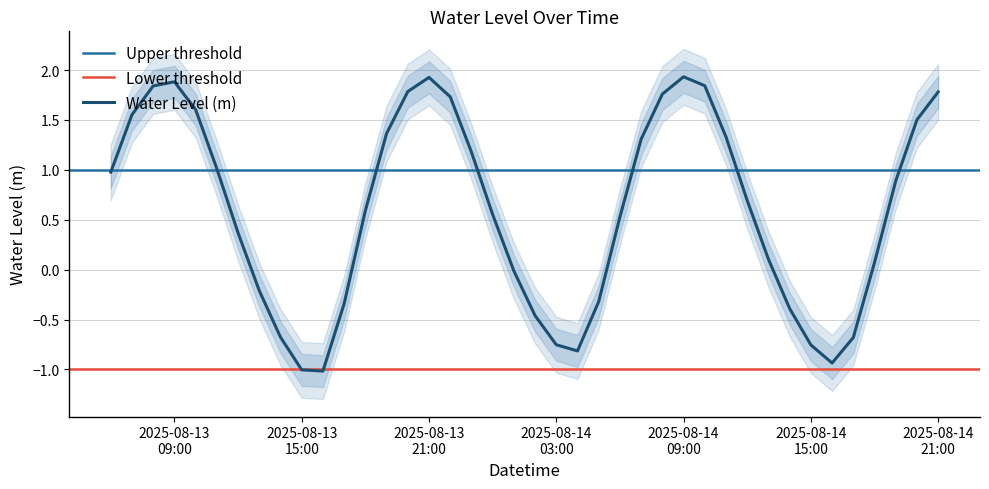

How many negative values are there?

14